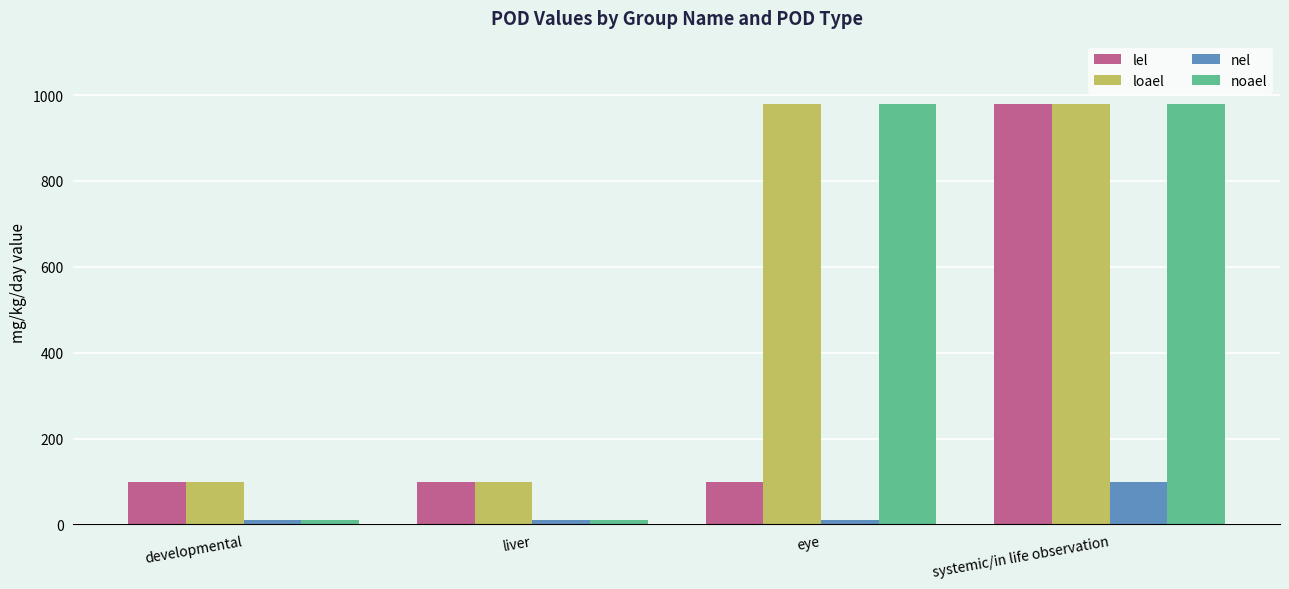

What position from the right is developmental?

4